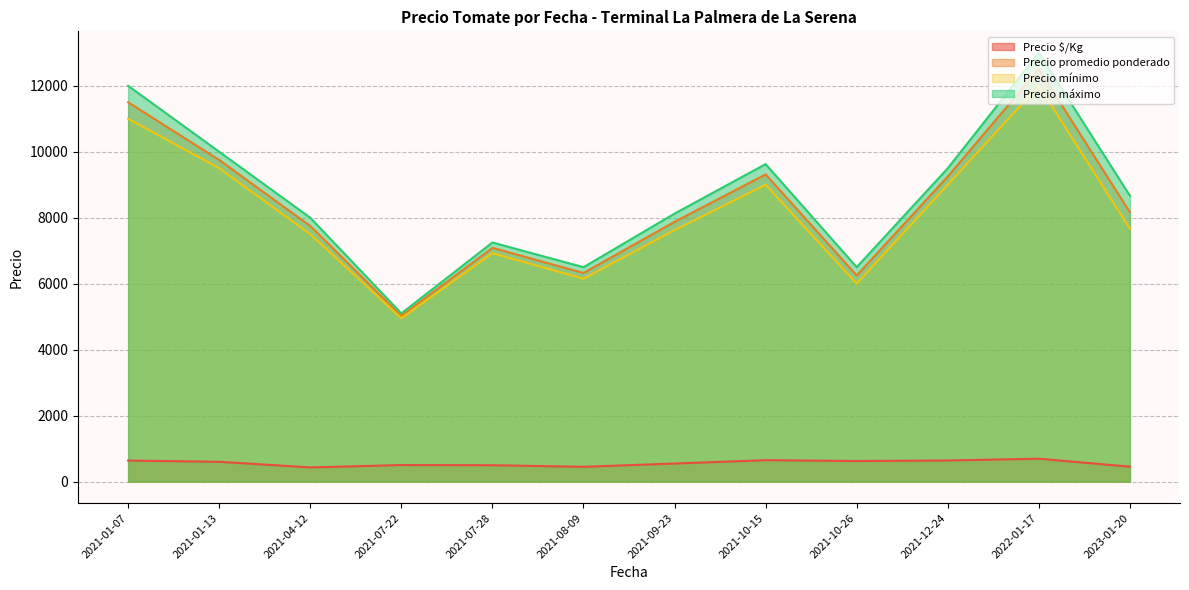

At 2021-10-15, list the series in order from largest to smallest.

Precio máximo, Precio promedio ponderado, Precio mínimo, Precio $/Kg